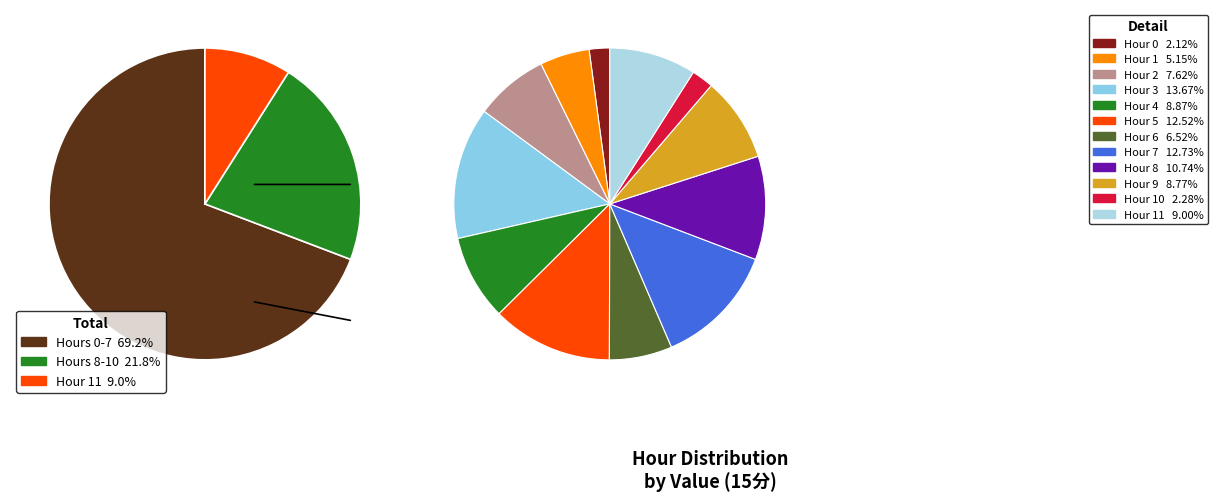

What portion of the pie excludes 8?

89.3%